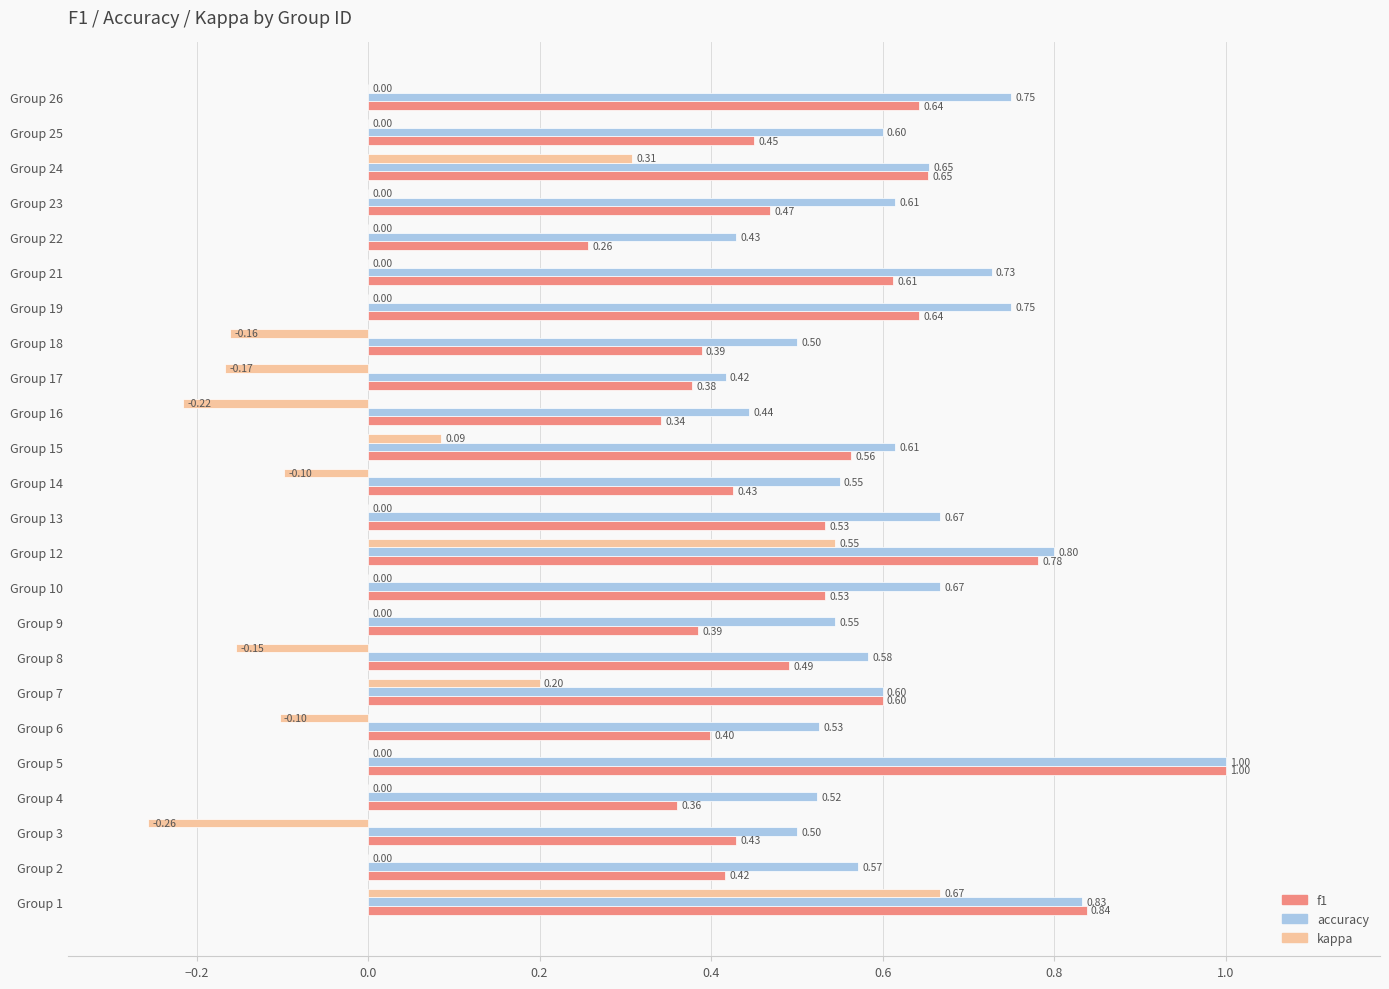

What is the total value across all series at Group 2?

1.0